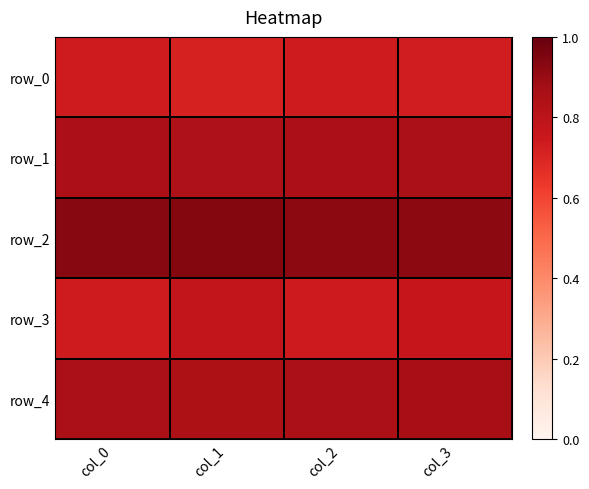

Which series has the largest total across all categories?

row_2